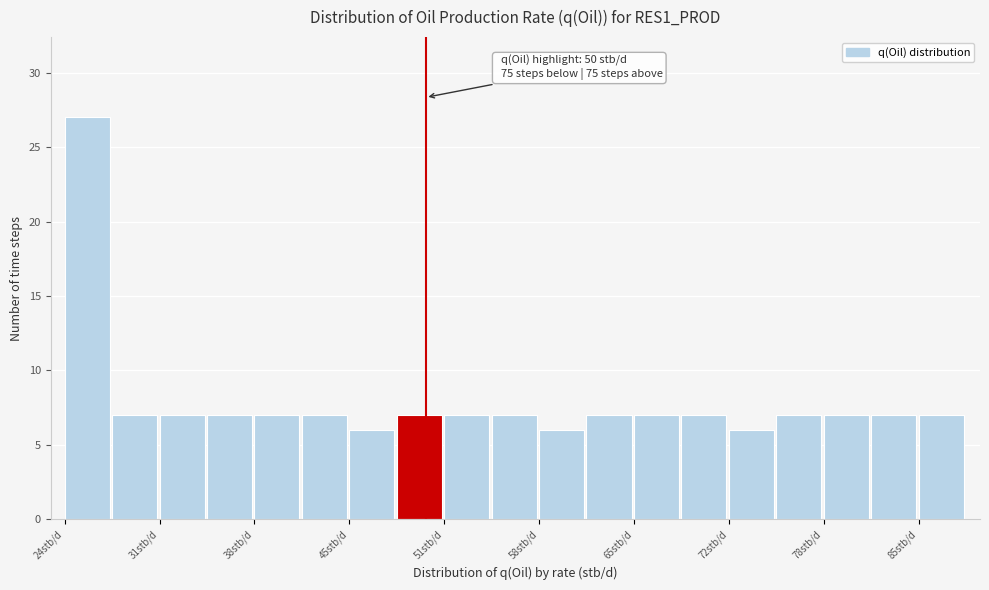

Around what value on the x-axis is the tallest bar? Give the approximate position of its centre, as read against the axis.

26